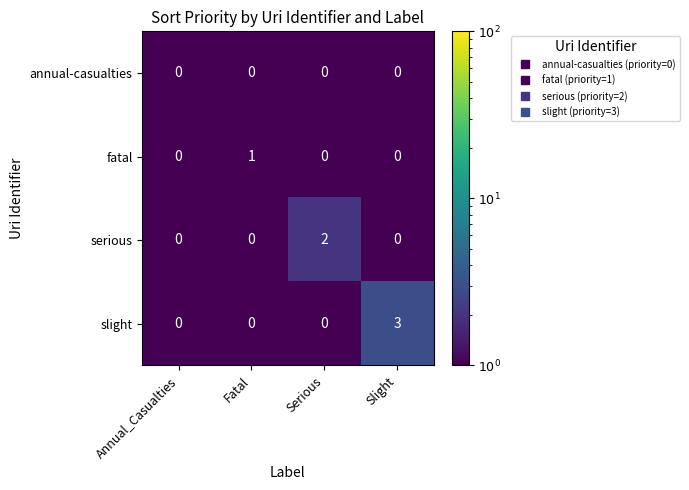

Rank the series by their maximum value, from lowest to highest.

annual-casualties, fatal, serious, slight